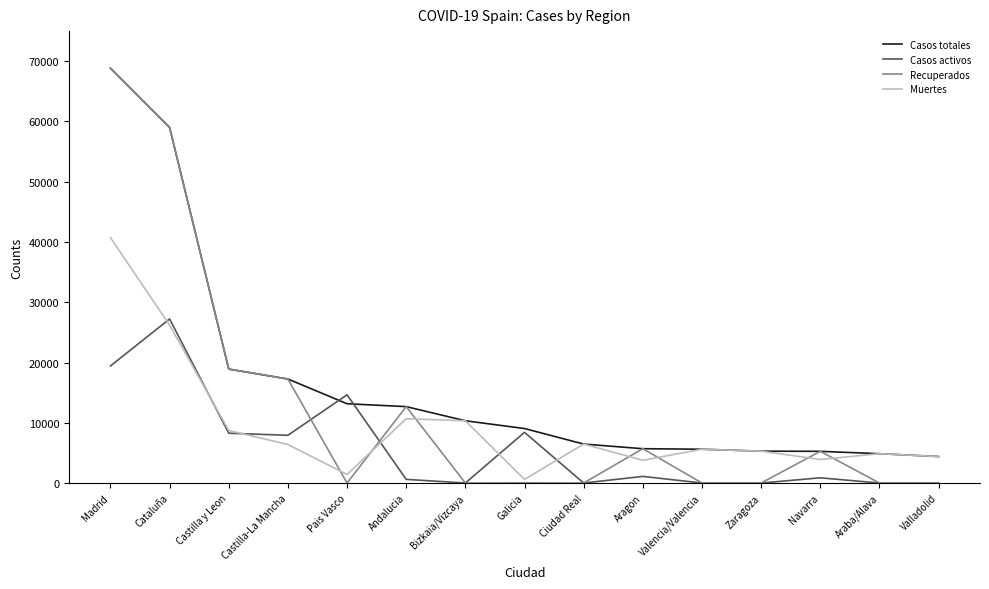

How many interior local valleys does the Muertes series have?

4